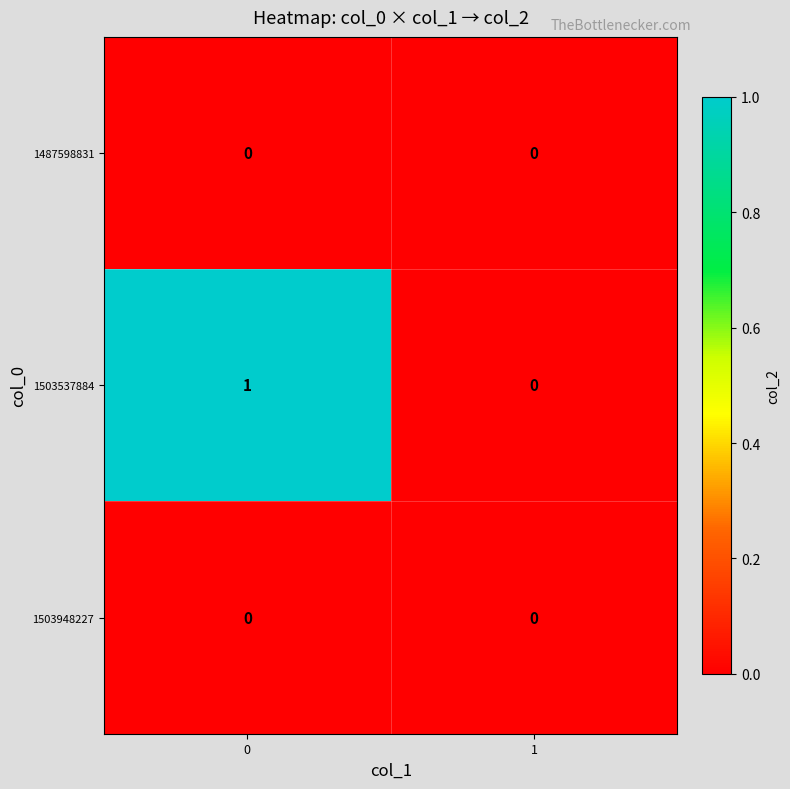

Count the number of data series in this chart.

3